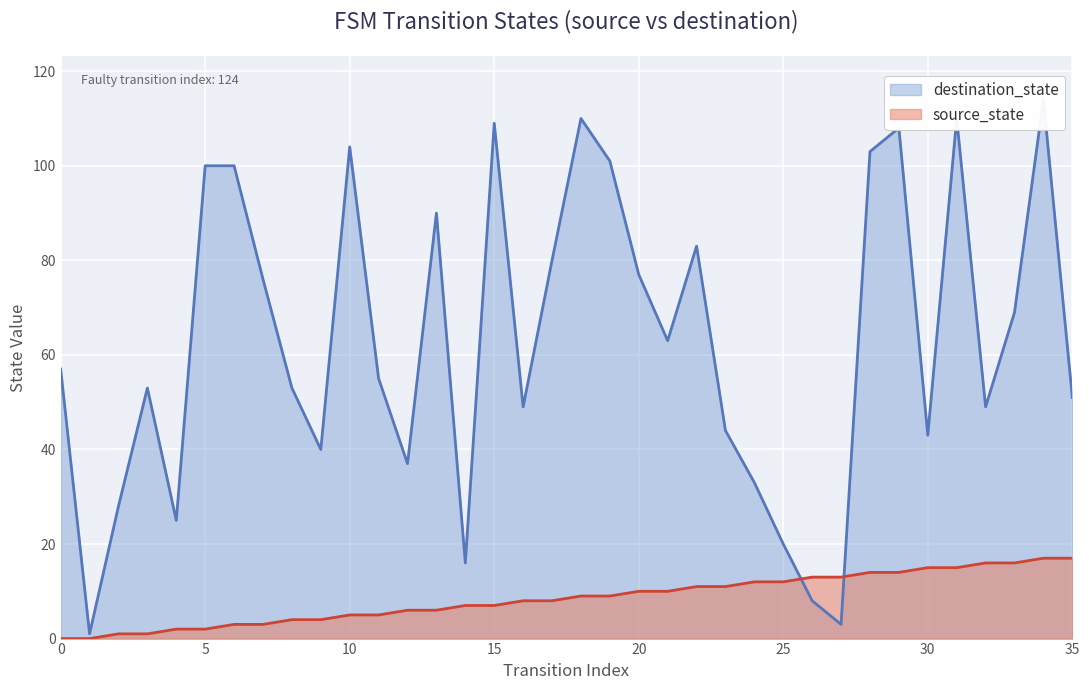

What is the sum of all source_state values?

306